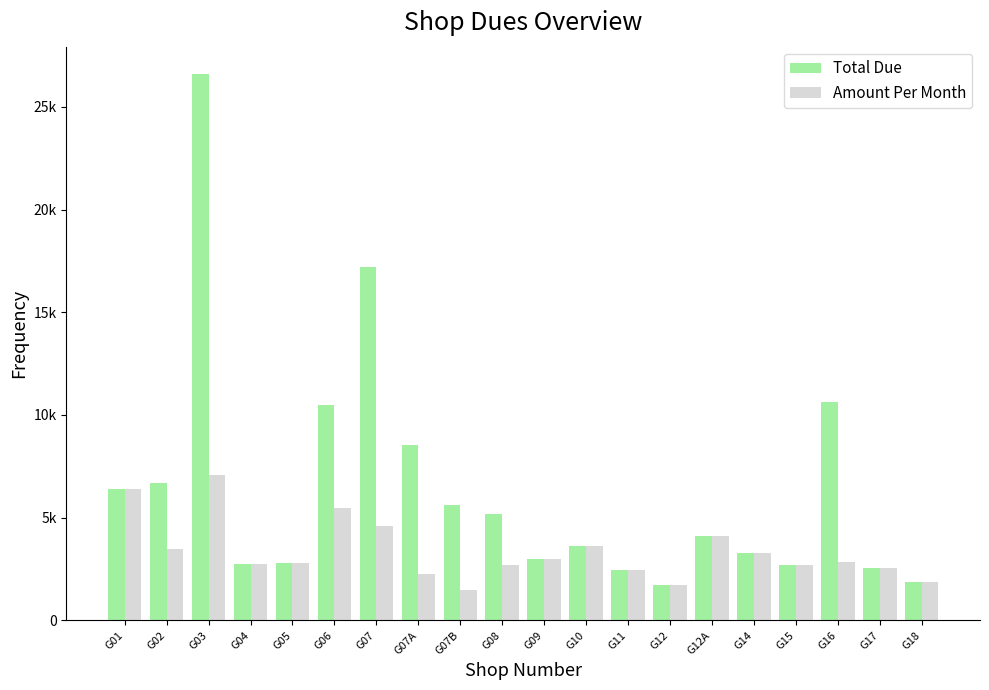

What are all the series names shown in the legend?

Total Due, Amount Per Month